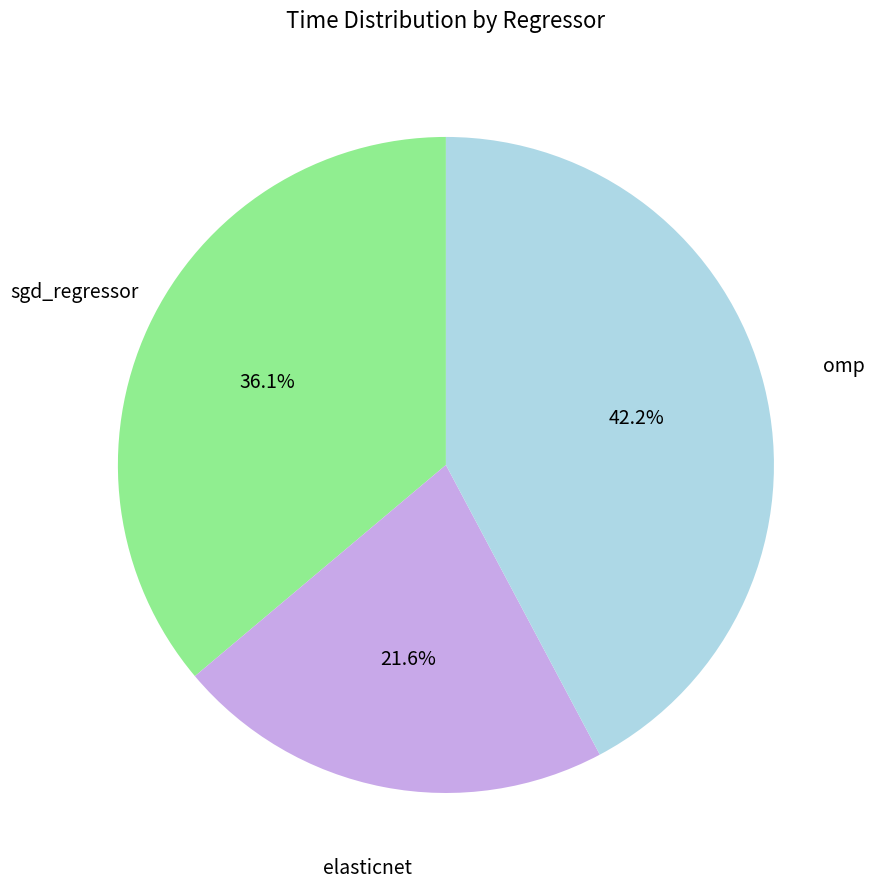

Is there any slice that represents more than half of the pie?

No